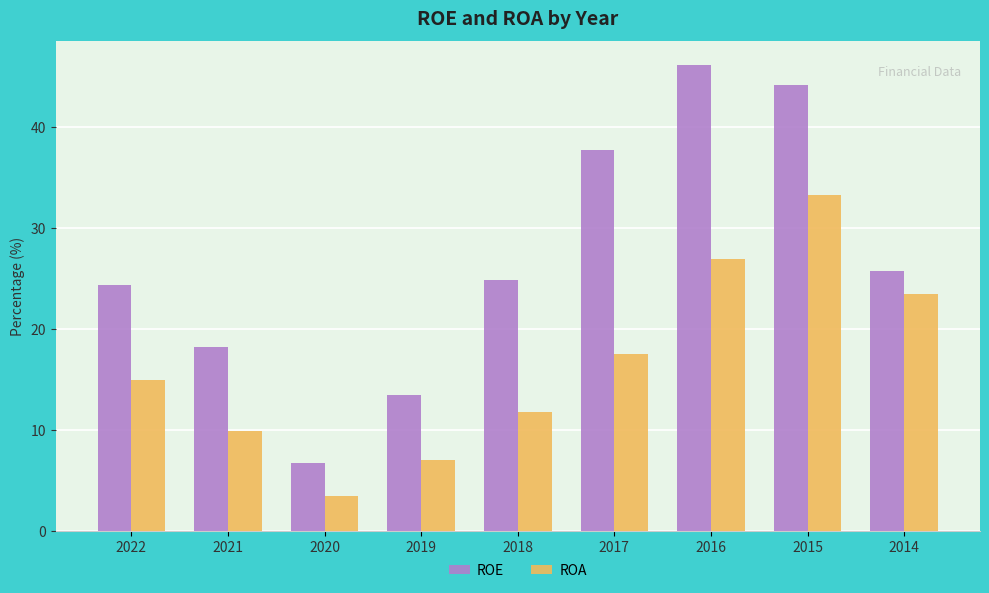

Reading right to left, extract all data points from this chart.

ROE: 2014=25.8	2015=44.2	2016=46.2	2017=37.7	2018=24.9	2019=13.5	2020=6.8	2021=18.2	2022=24.4
ROA: 2014=23.5	2015=33.3	2016=27.0	2017=17.5	2018=11.8	2019=7.0	2020=3.5	2021=9.9	2022=15.0